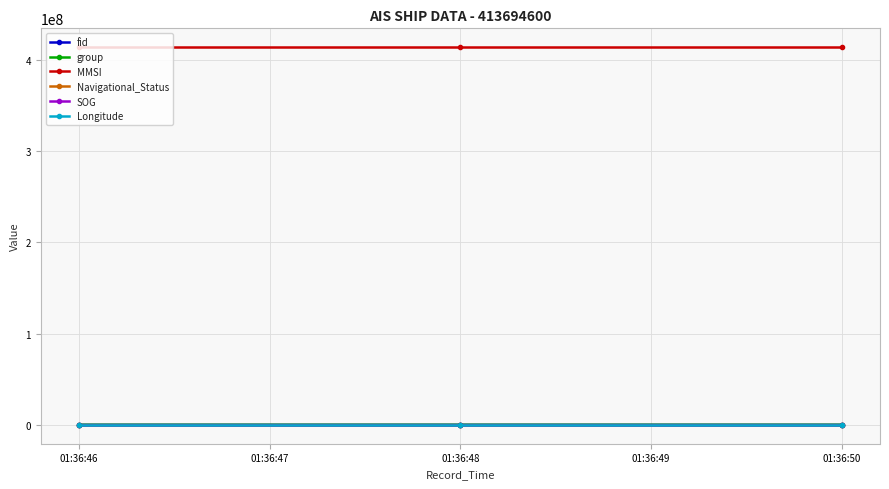

Count the group values in the range 1103 to 1297.

3